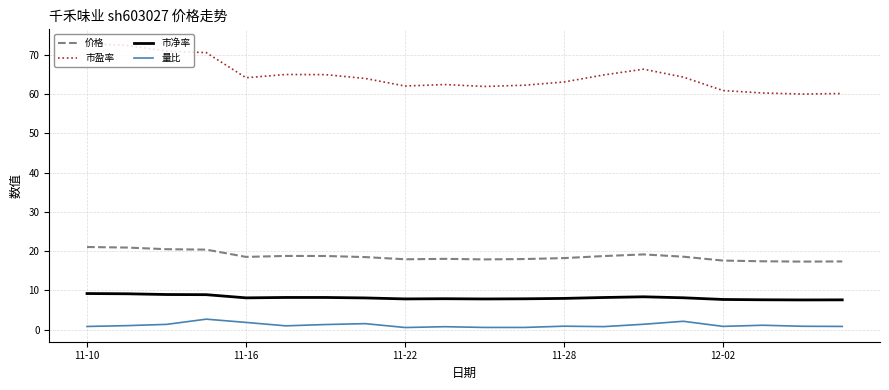

Which series has the largest total across all categories?

市盈率